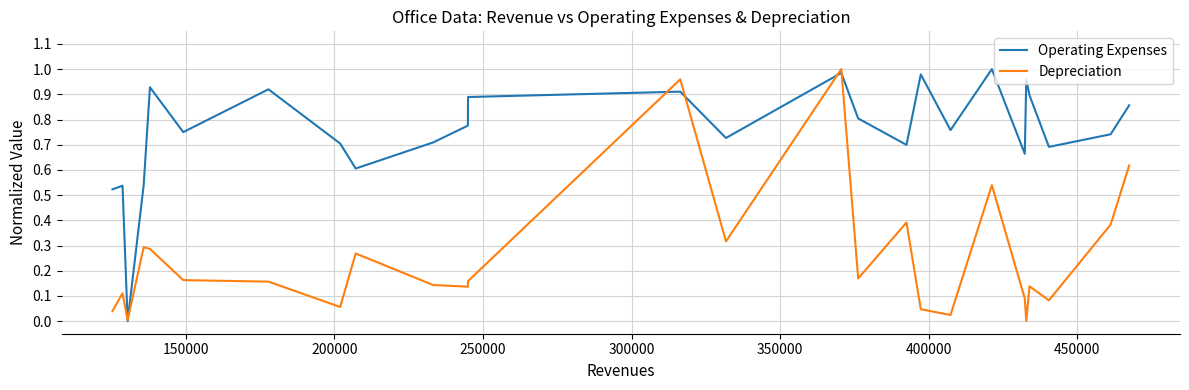

Which series has the largest total across all categories?

Operating Expenses